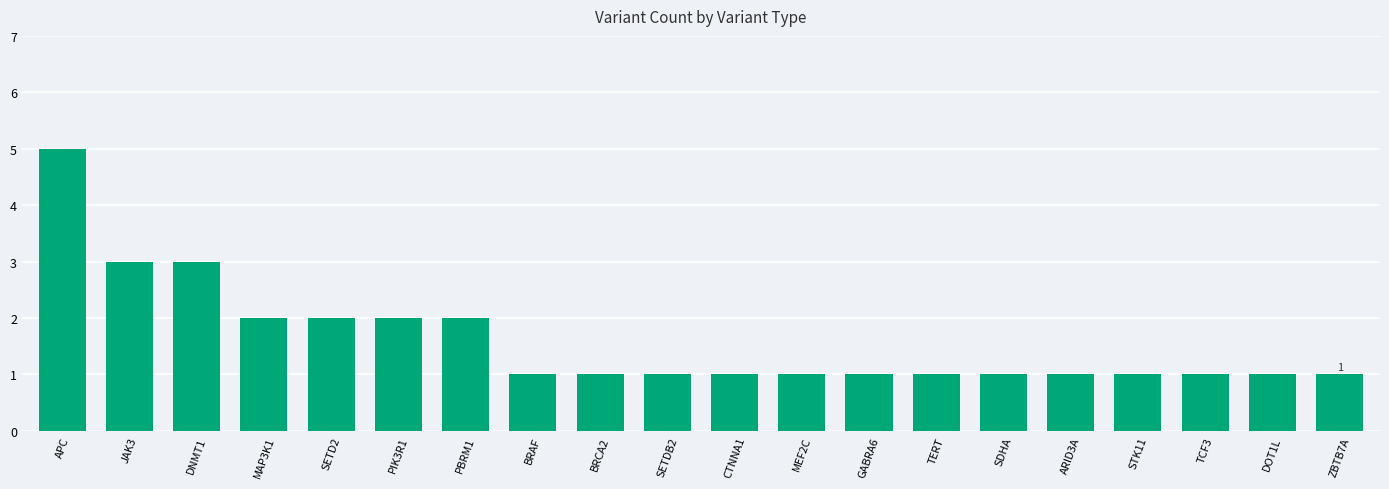

Which category has the highest value across all series?

APC